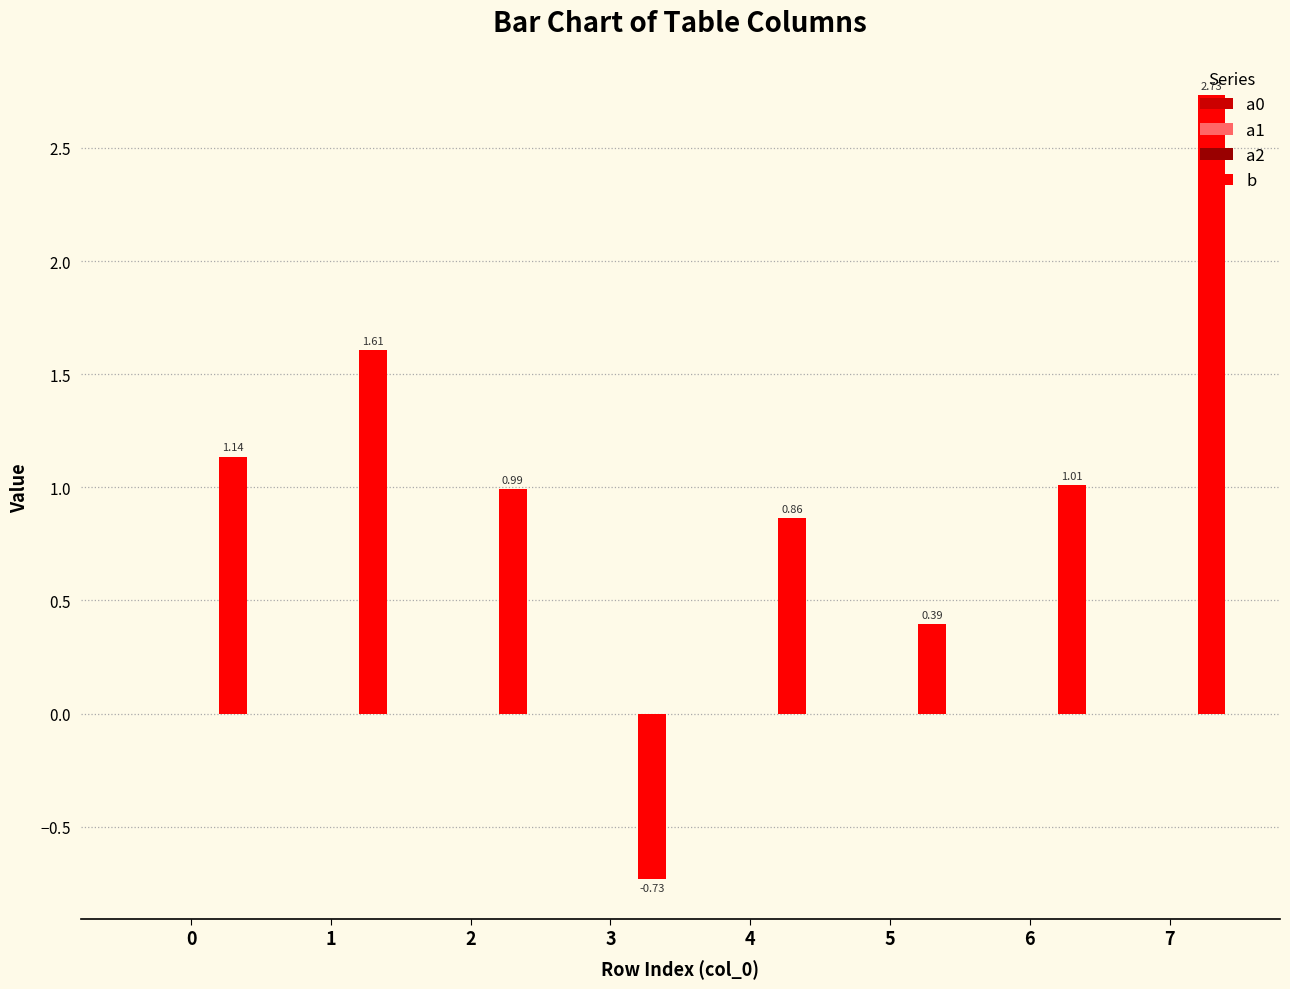

The a2 series shows -0.0 at 4. True or false?

True